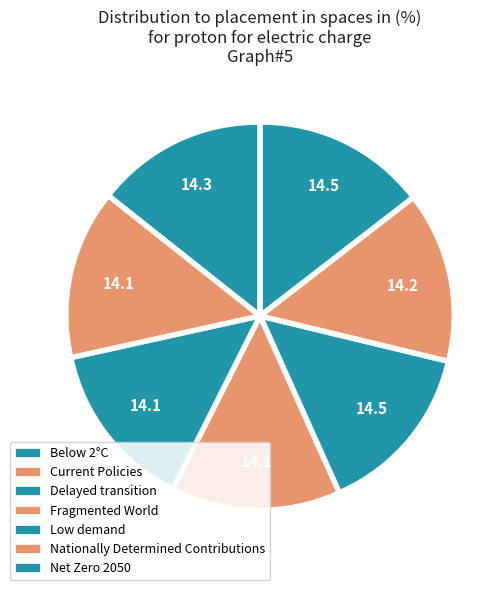

Is there any slice that represents more than half of the pie?

No